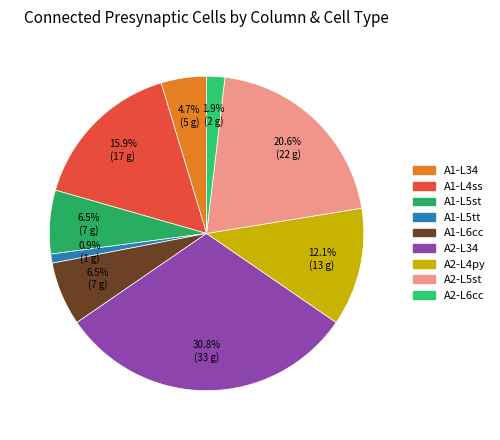

How many slices are in this pie chart?

9